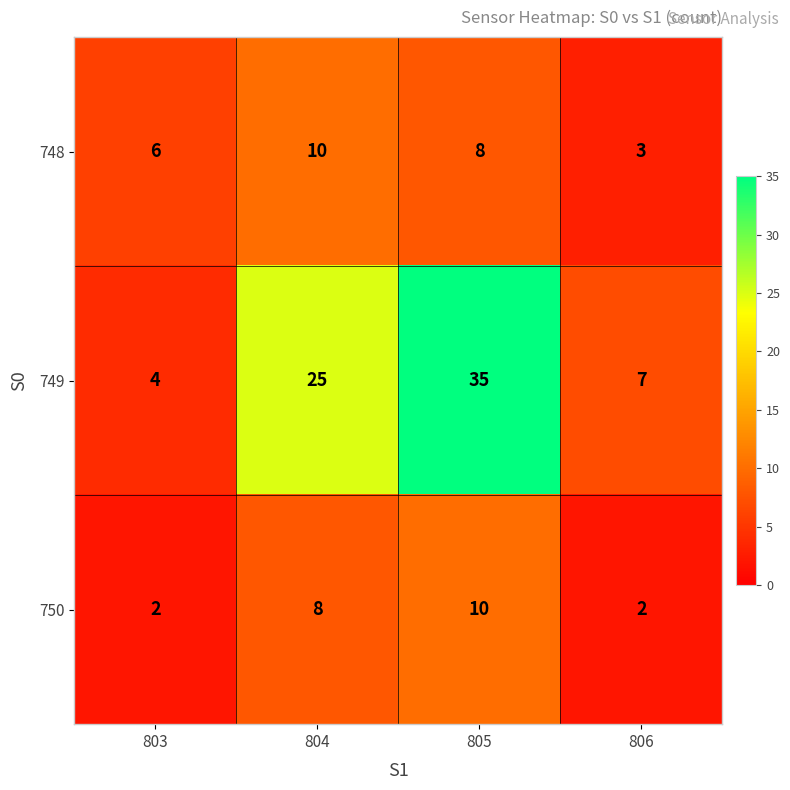

What is the greatest value displayed?

35